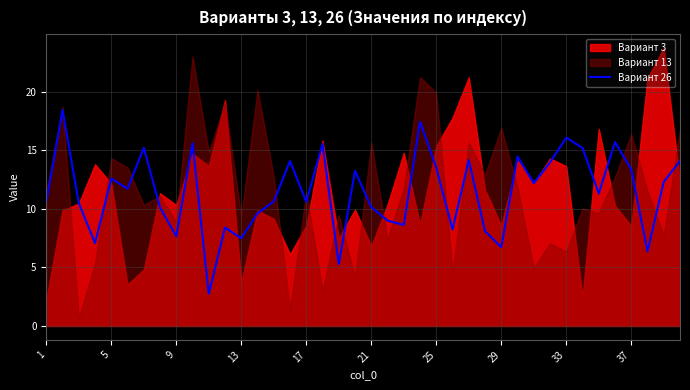

The Вариант 26 series shows 10.6 at 1. True or false?

True